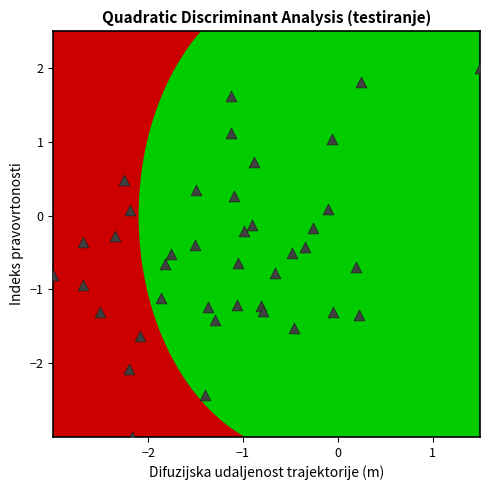

What is the range of X values (max minus min)?

4.5